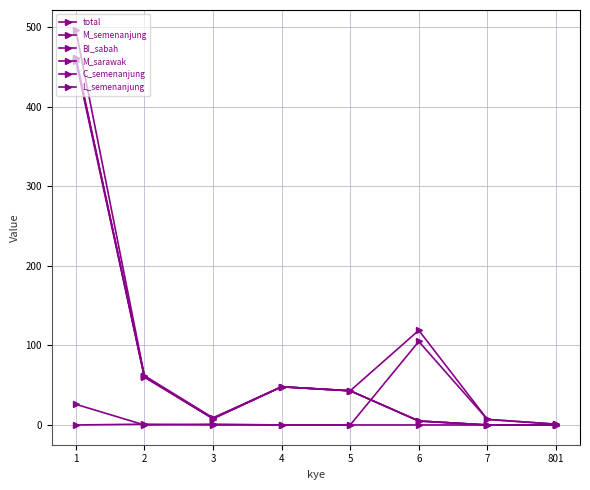

Between 1 and 801, which series saw the biggest shift?

total